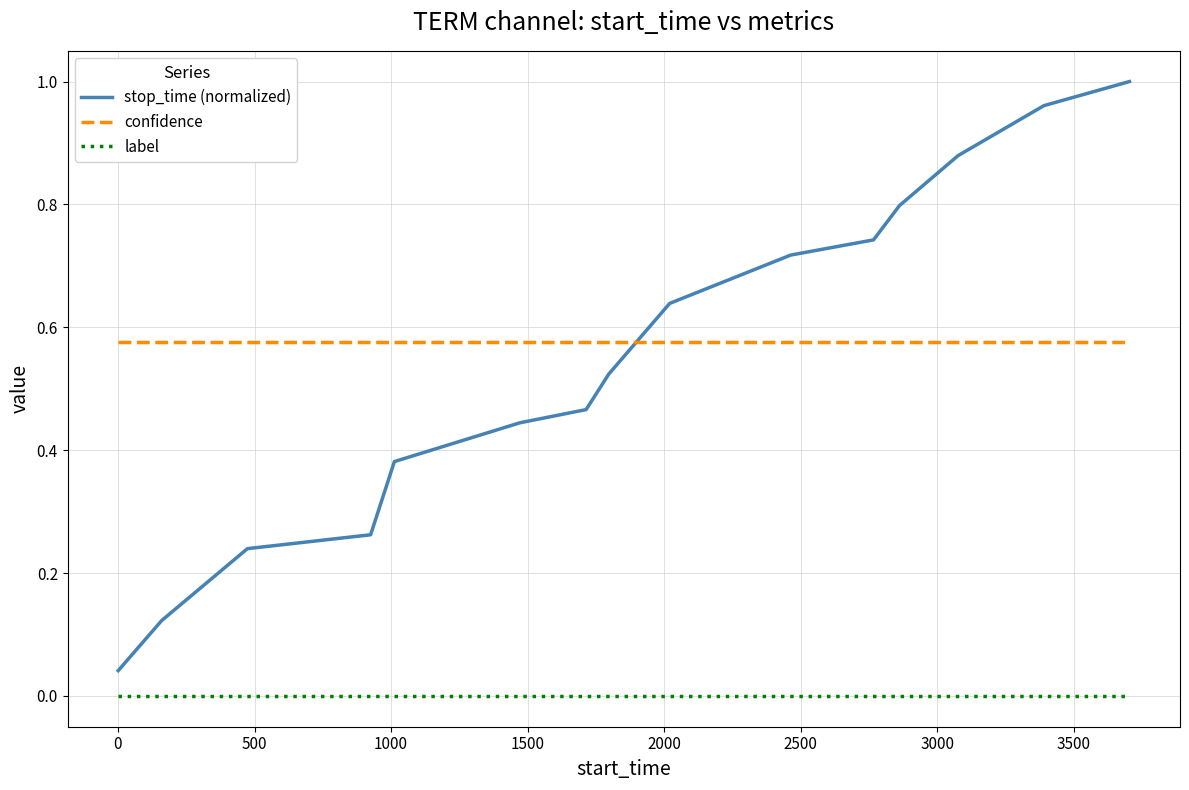

Which series has the largest total across all categories?

confidence